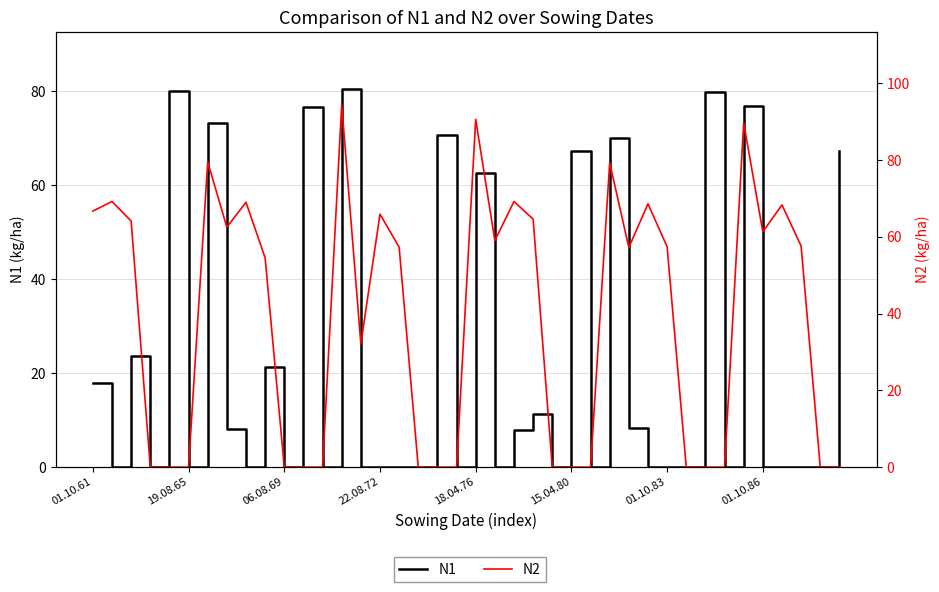

Does the chart display data point markers on the line(s)?

No